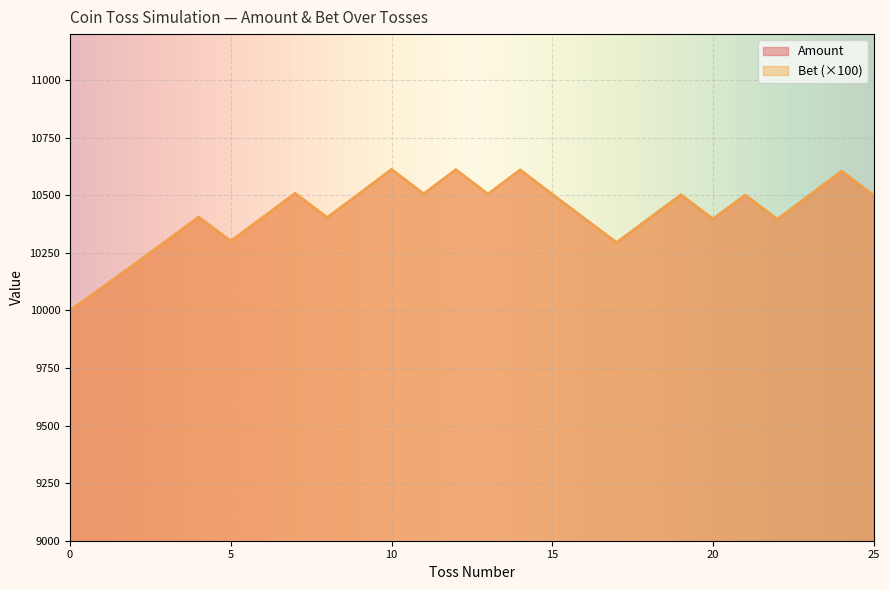

How many distinct data groups are displayed?

2